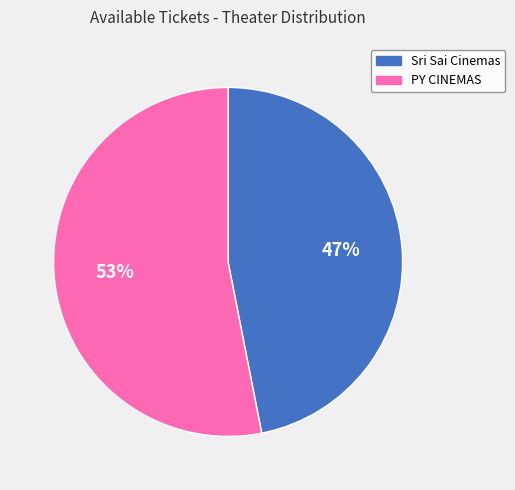

How many slices are in this pie chart?

2